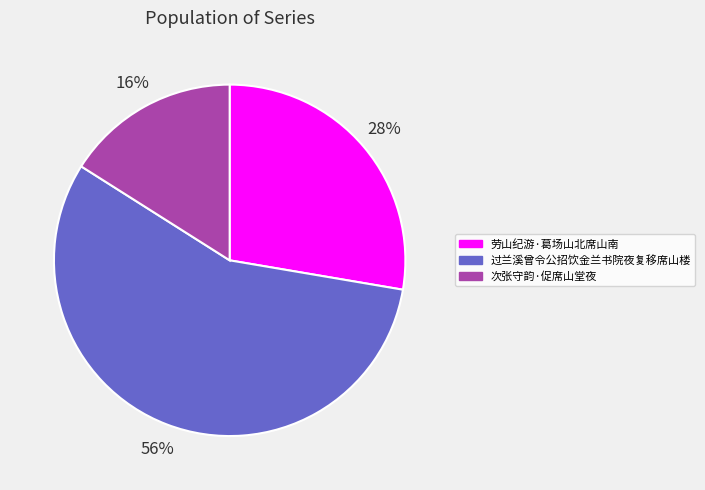

To the nearest percent, what is the difference between the largest and smallest slice percentages?

40%